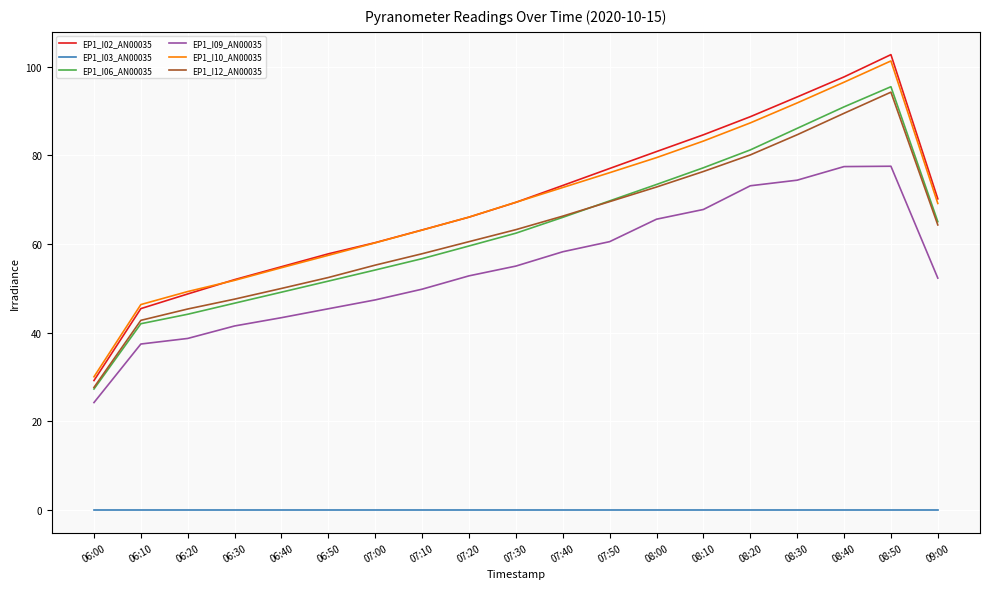

At which label does EP1_I02_AN00035 reach its peak?

08:50